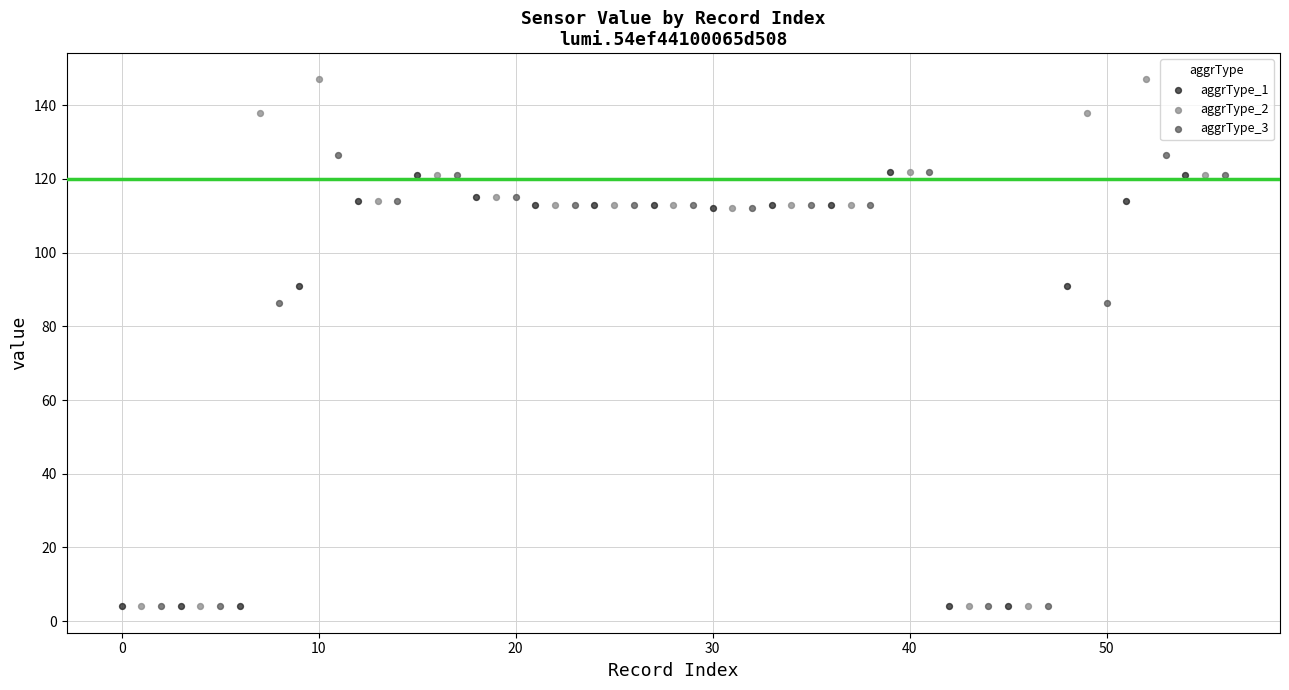

Which series has the widest spread of Y values?

aggrType_2